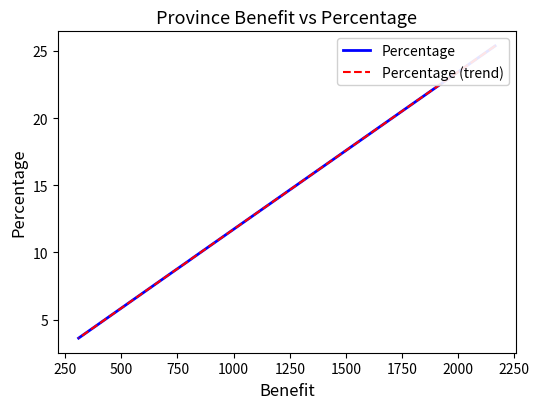

What is the value of the Percentage (trend) point at the 8th from the left?

3.6